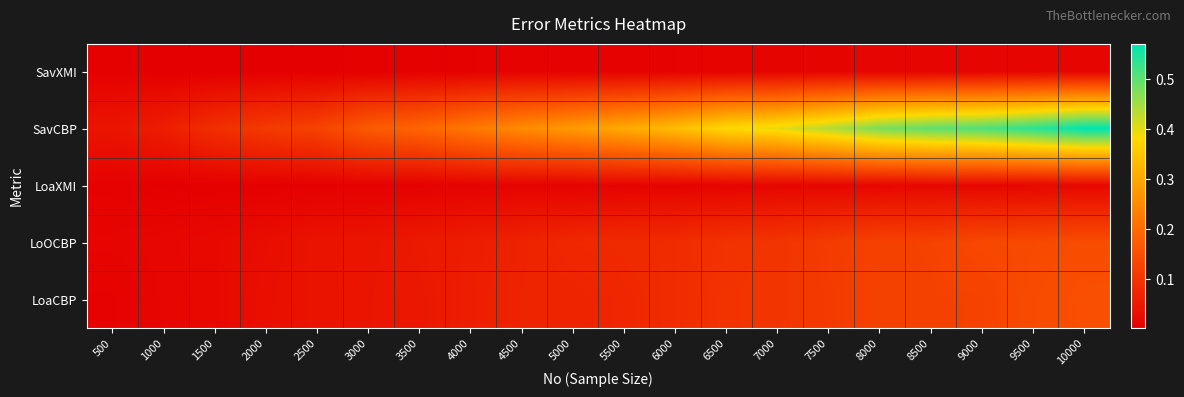

At which category is the sum across all series the highest?

10000